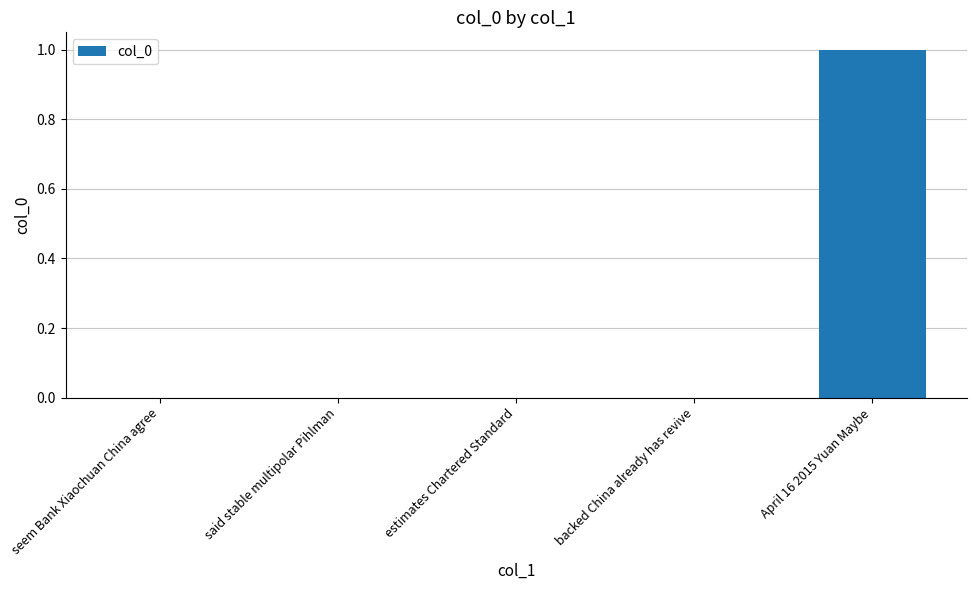

Which category has the highest value across all series?

April 16 2015 Yuan Maybe